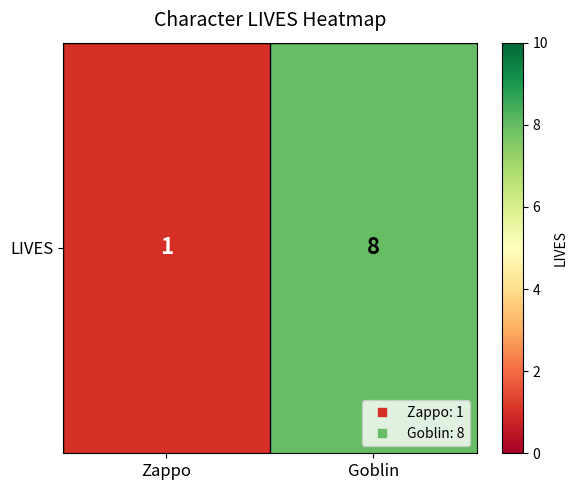

Reading right to left, extract all data points from this chart.

Goblin=8	Zappo=1